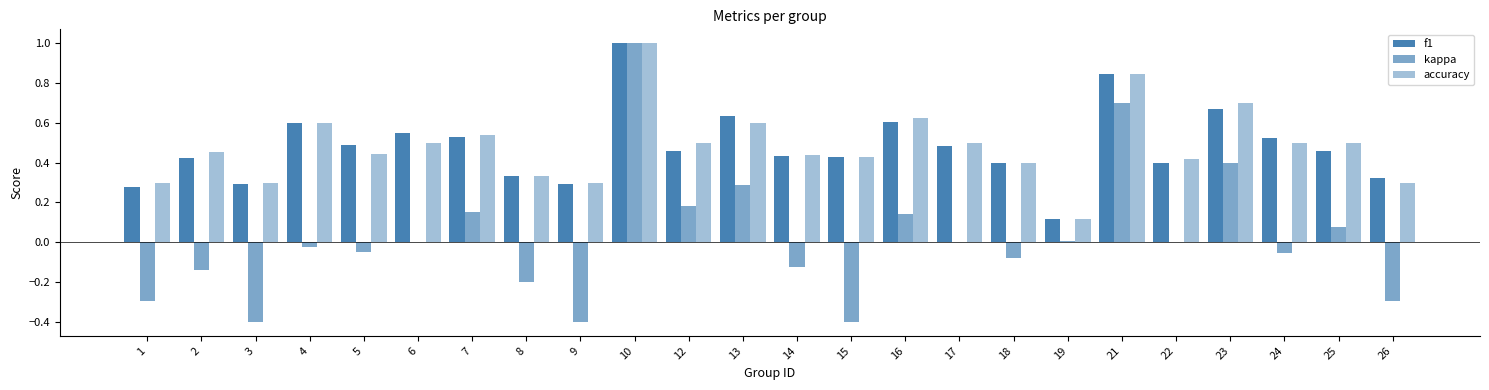

Which category has the lowest value across all series?

3